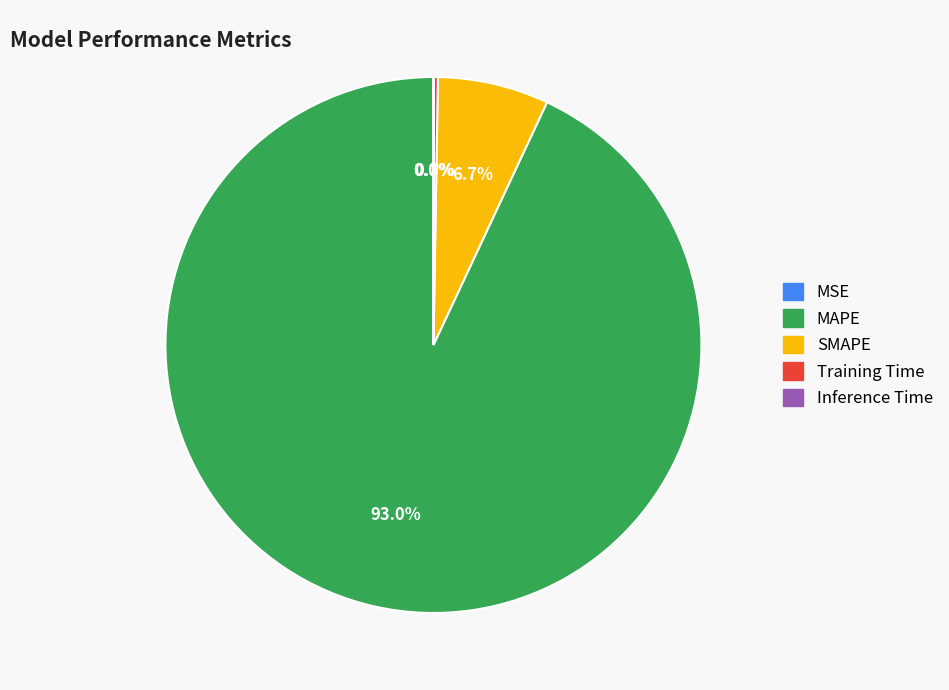

Which slice is the largest?

MAPE